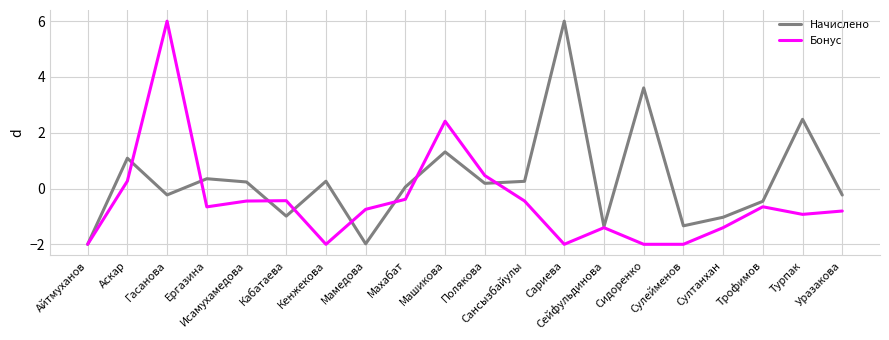

What is the minimum value shown in the chart?

-2.0